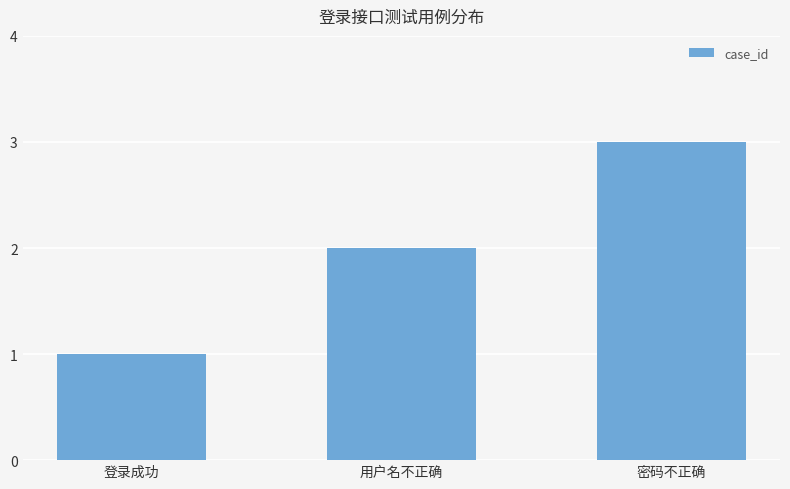

How many categories are shown in the chart?

3